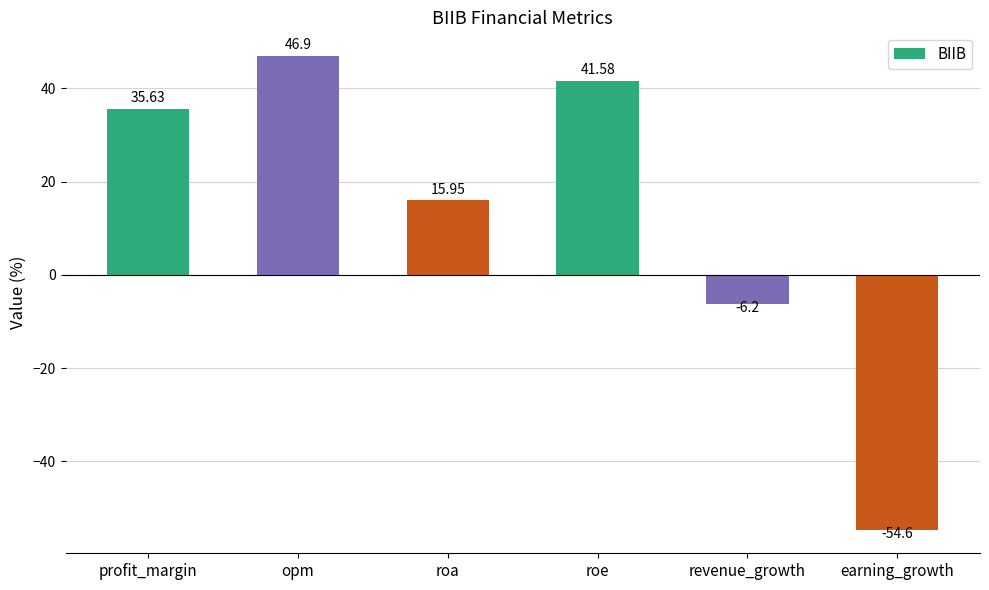

Approximately how many times larger is the value at opm compared to profit_margin?

1.3